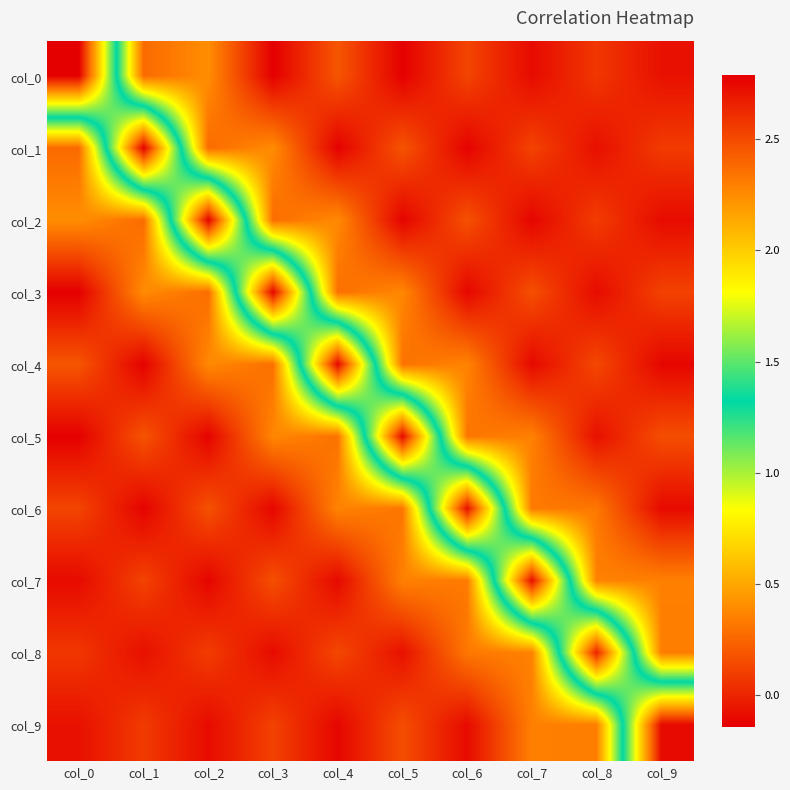

Reading left to right, extract all data points from this chart.

col_0: col_0=2.8	col_1=0.3	col_2=0.4	col_3=-0.1	col_4=0.2	col_5=-0.1	col_6=0.1	col_7=-0.1	col_8=0.1	col_9=-0.1
col_1: col_0=0.3	col_1=2.8	col_2=0.3	col_3=0.4	col_4=-0.1	col_5=0.2	col_6=-0.1	col_7=0.1	col_8=-0.1	col_9=0.1
col_2: col_0=0.4	col_1=0.3	col_2=2.8	col_3=0.3	col_4=0.4	col_5=-0.1	col_6=0.2	col_7=-0.1	col_8=0.1	col_9=-0.1
col_3: col_0=-0.1	col_1=0.4	col_2=0.3	col_3=2.8	col_4=0.3	col_5=0.4	col_6=-0.1	col_7=0.2	col_8=-0.1	col_9=0.1
col_4: col_0=0.2	col_1=-0.1	col_2=0.4	col_3=0.3	col_4=2.8	col_5=0.3	col_6=0.4	col_7=-0.1	col_8=0.1	col_9=-0.1
col_5: col_0=-0.1	col_1=0.2	col_2=-0.1	col_3=0.4	col_4=0.3	col_5=2.7	col_6=0.3	col_7=0.4	col_8=-0.1	col_9=0.2
col_6: col_0=0.1	col_1=-0.1	col_2=0.2	col_3=-0.1	col_4=0.4	col_5=0.3	col_6=2.7	col_7=0.3	col_8=0.3	col_9=-0.1
col_7: col_0=-0.1	col_1=0.1	col_2=-0.1	col_3=0.2	col_4=-0.1	col_5=0.4	col_6=0.3	col_7=2.7	col_8=0.4	col_9=0.4
col_8: col_0=0.1	col_1=-0.1	col_2=0.1	col_3=-0.1	col_4=0.1	col_5=-0.1	col_6=0.3	col_7=0.4	col_8=2.7	col_9=0.3
col_9: col_0=-0.1	col_1=0.1	col_2=-0.1	col_3=0.1	col_4=-0.1	col_5=0.2	col_6=-0.1	col_7=0.4	col_8=0.3	col_9=2.7